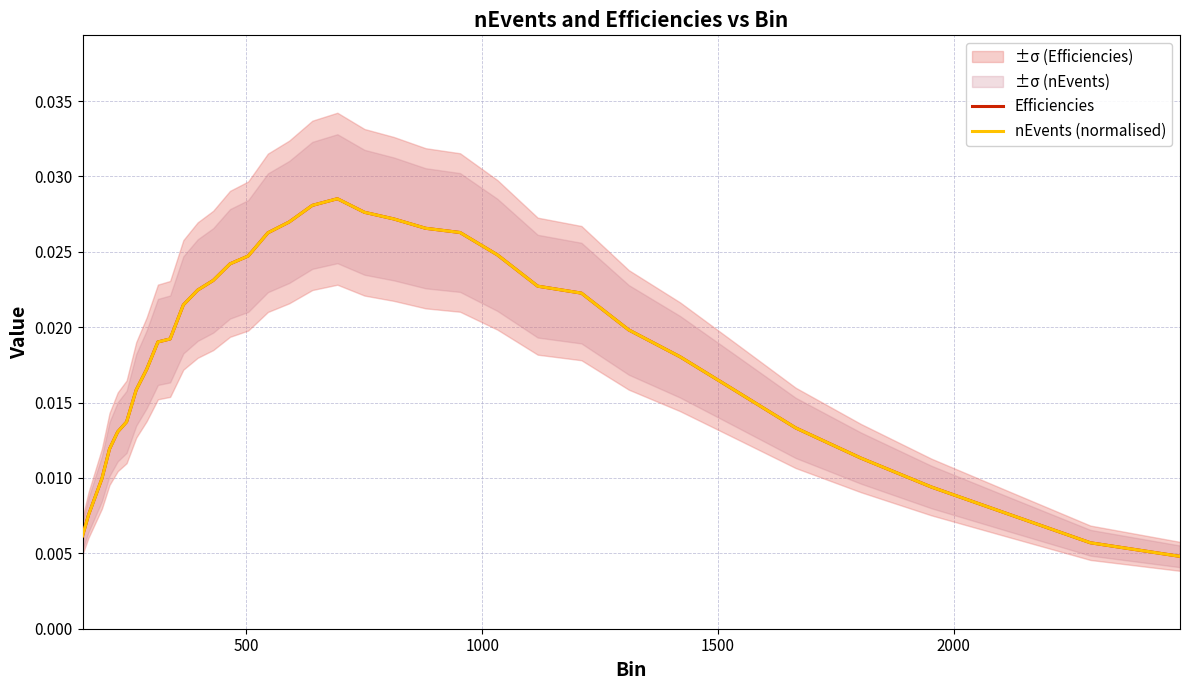

Does the chart have visible grid lines?

Yes